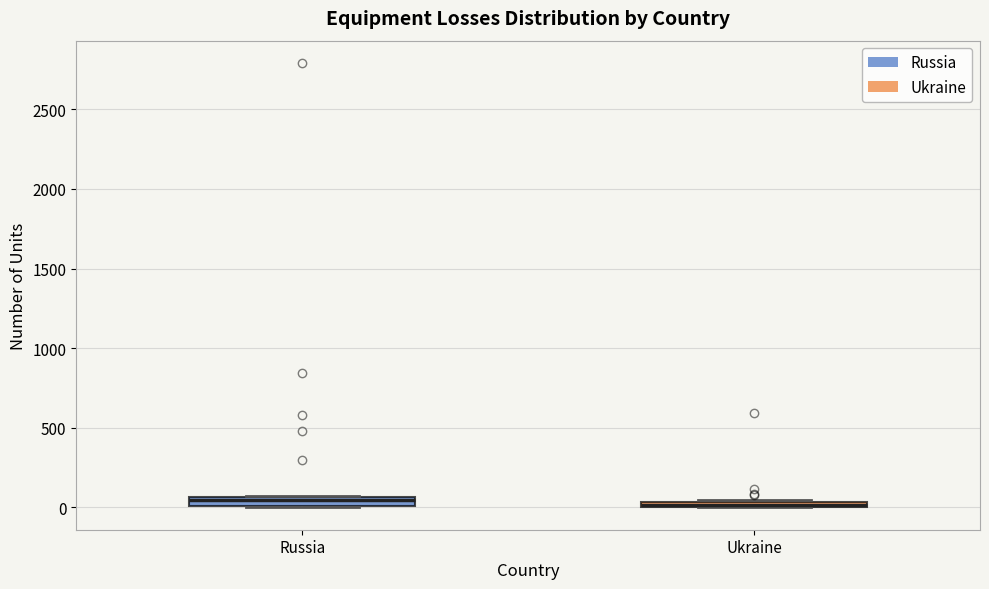

Where is the lower edge of the box for Ukraine on the y-axis? The values are not printed on the chart, so give them approximately, as read against the axis.

0